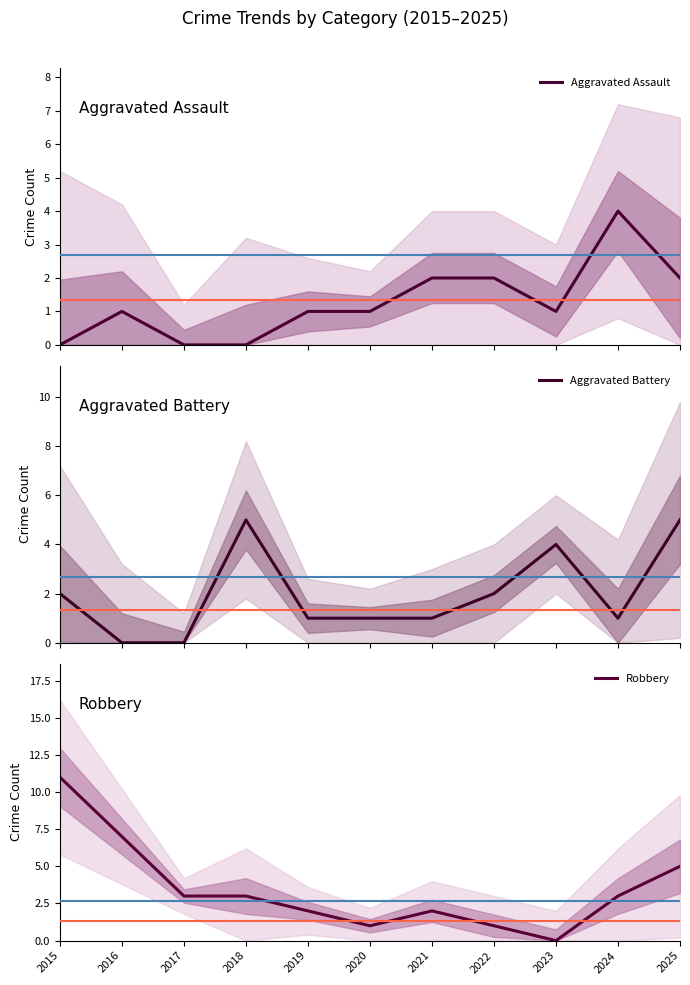

Which series has the widest spread of values?

Robbery